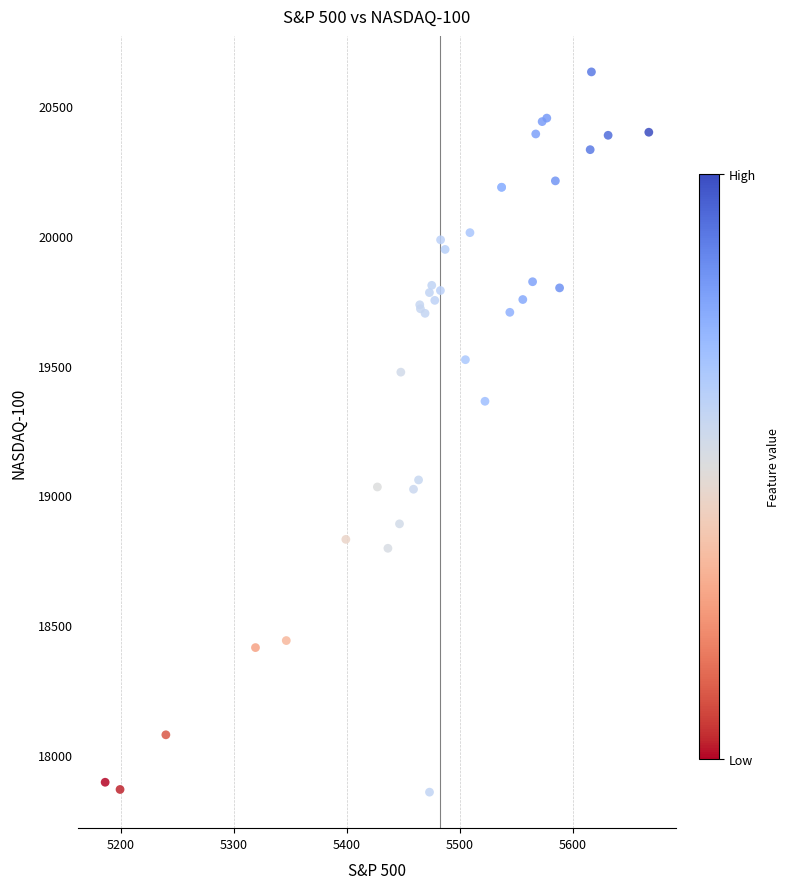

What Y value in the scatter plot is closest to 19244?

19362.4